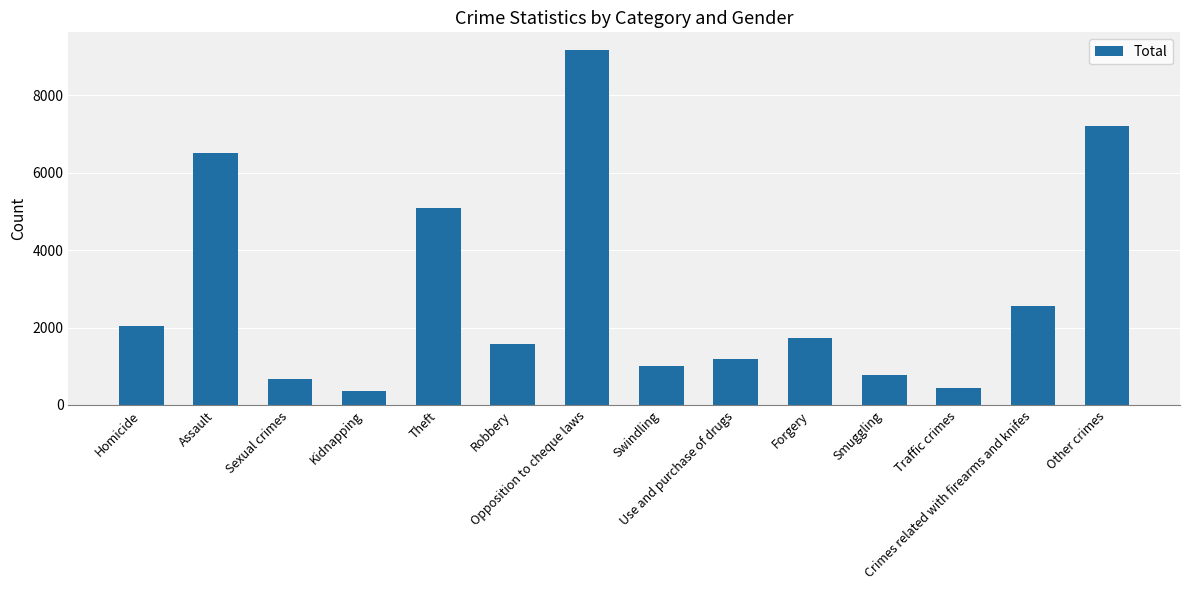

Approximately how many times larger is the value at Other crimes compared to Forgery?

4.1